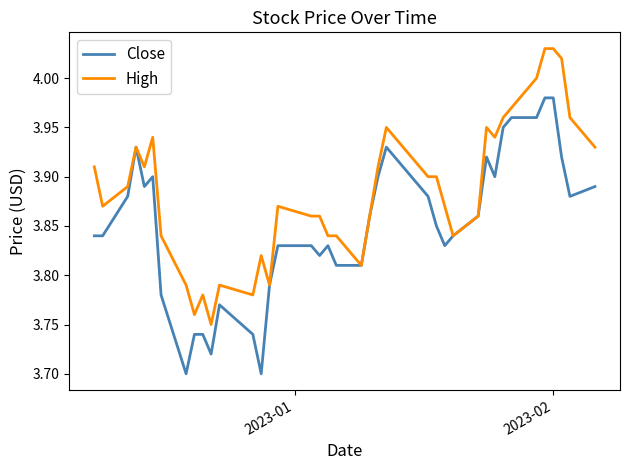

List the series in order of their peak value, lowest first.

Close, High